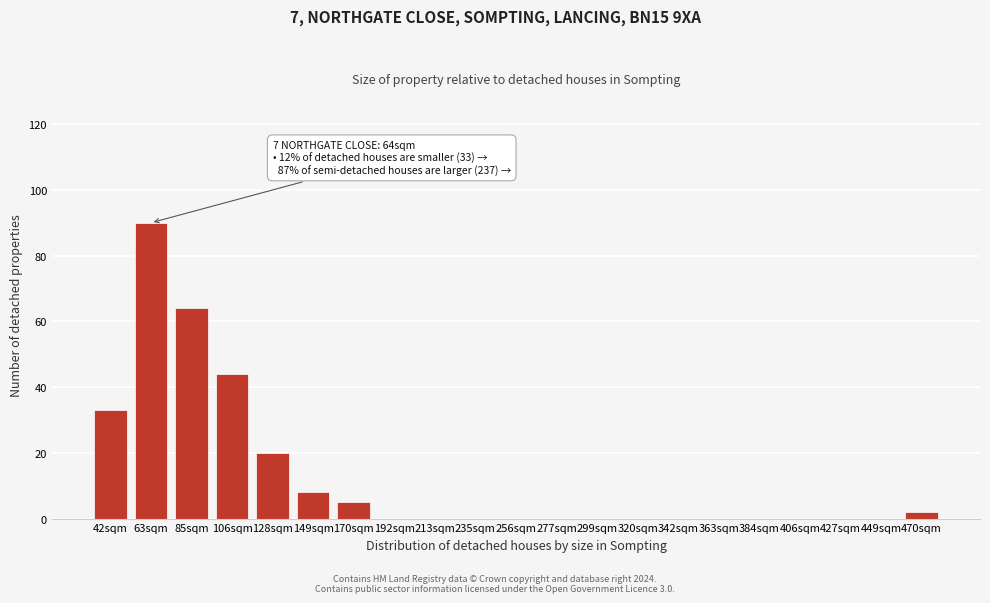

Reading left to right, extract all data points from this chart.

42sqm=33	63sqm=90	85sqm=64	106sqm=44	128sqm=20	149sqm=8	170sqm=5	192sqm=0	213sqm=0	235sqm=0	256sqm=0	277sqm=0	299sqm=0	320sqm=0	342sqm=0	363sqm=0	384sqm=0	406sqm=0	427sqm=0	449sqm=0	470sqm=2